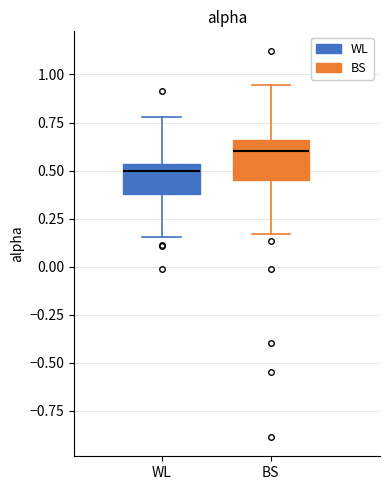

Where is the upper edge of the box for BS on the y-axis? The values are not printed on the chart, so give them approximately, as read against the axis.

0.65